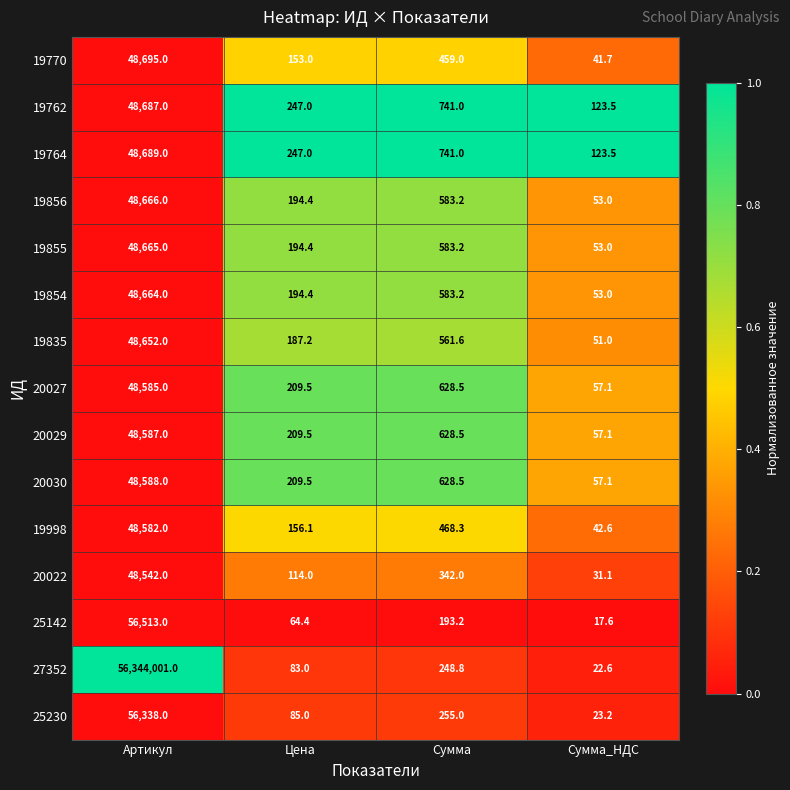

What is the difference between the 19764 values at Артикул and Сумма_НДС?

48565.5